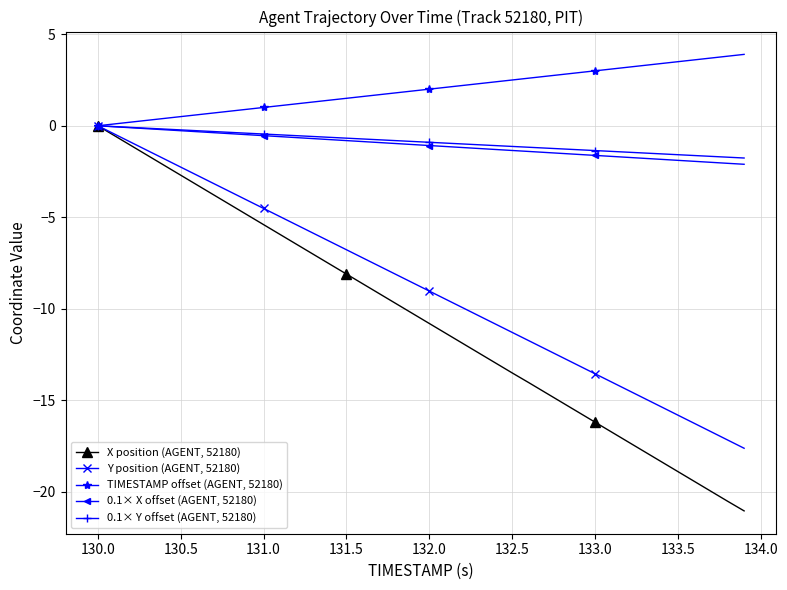

Which series has the largest total across all categories?

TIMESTAMP offset (AGENT, 52180)